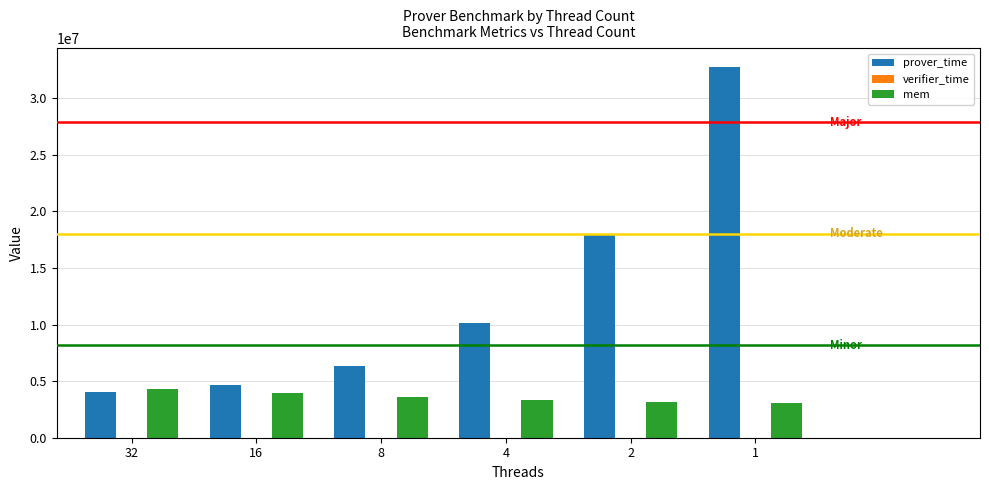

Between 32 and 1, which series saw the biggest shift?

prover_time